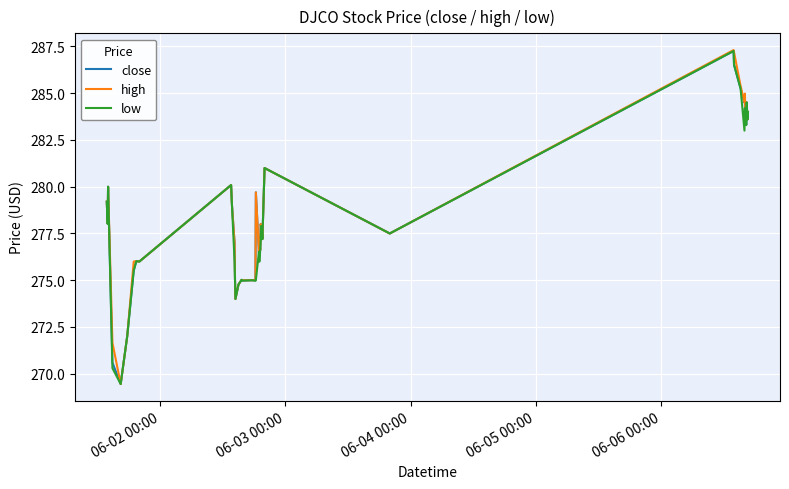

Which series has the largest range (max minus min)?

high